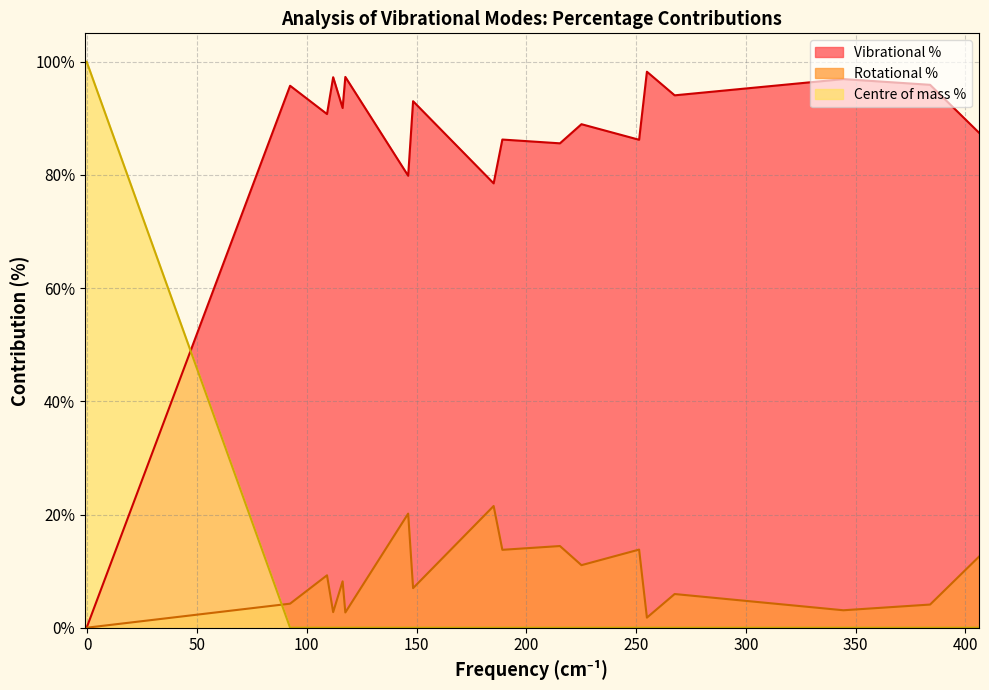

Rank the series at Mode 1 from lowest to highest value.

Rotational %, Vibrational %, Centre of mass %